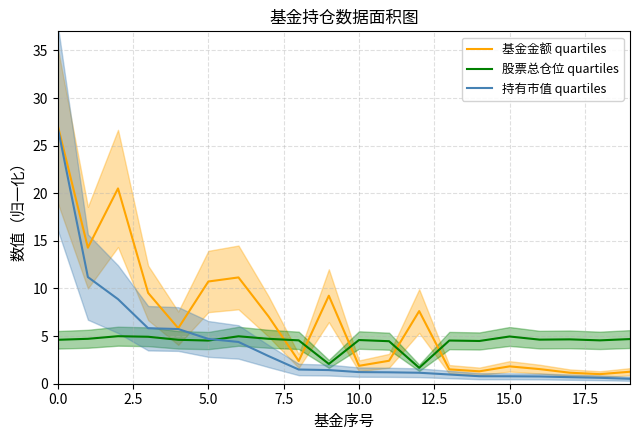

Which series has the largest range (max minus min)?

持有市值 quartiles